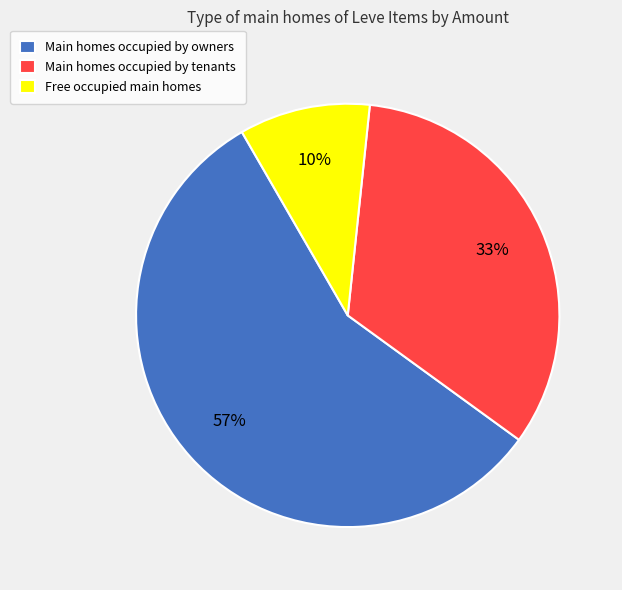

True or false: Free occupied main homes accounts for 15% of the total.

False